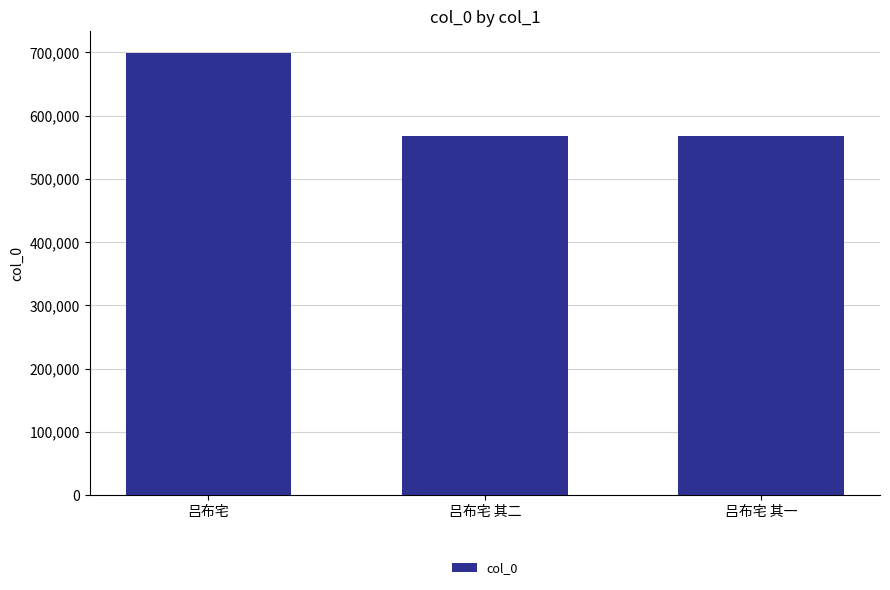

What is the sum of all values?

1833976